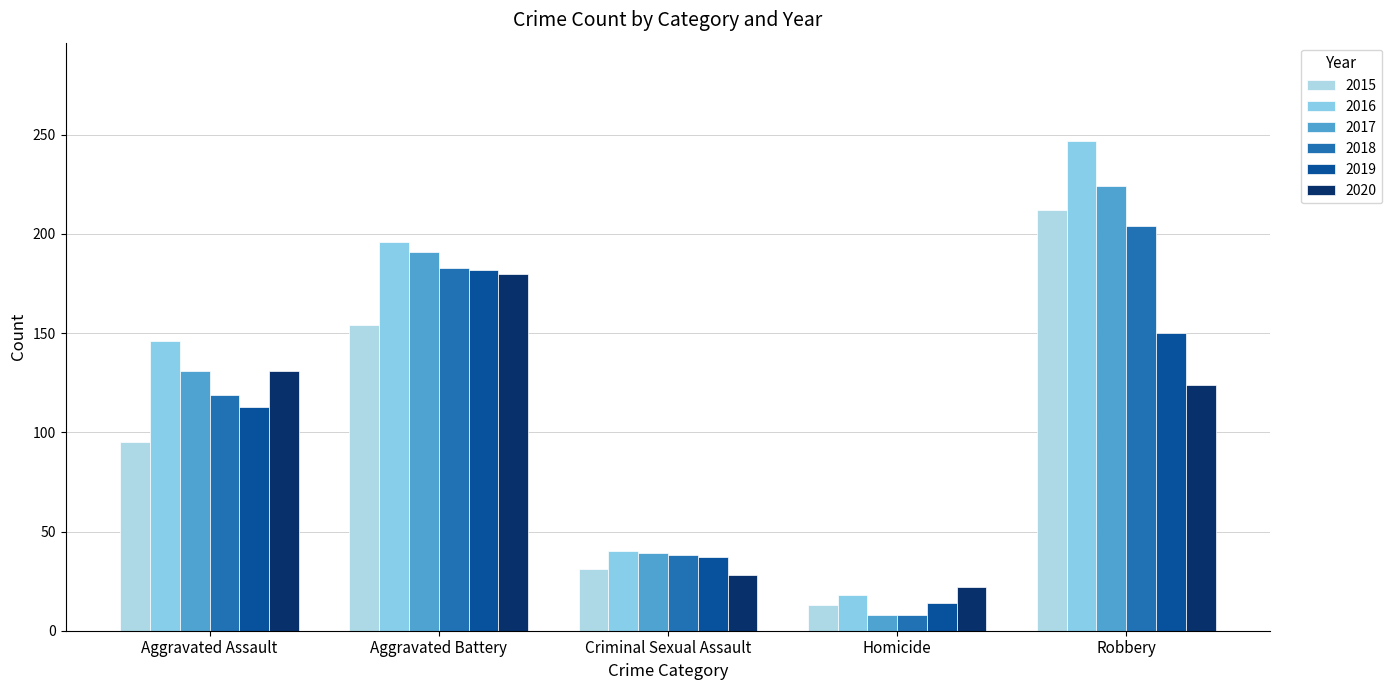

Reading right to left, what are all the values shown in this chart?

2015: 212	13	31	154	95
2016: 247	18	40	196	146
2017: 224	8	39	191	131
2018: 204	8	38	183	119
2019: 150	14	37	182	113
2020: 124	22	28	180	131